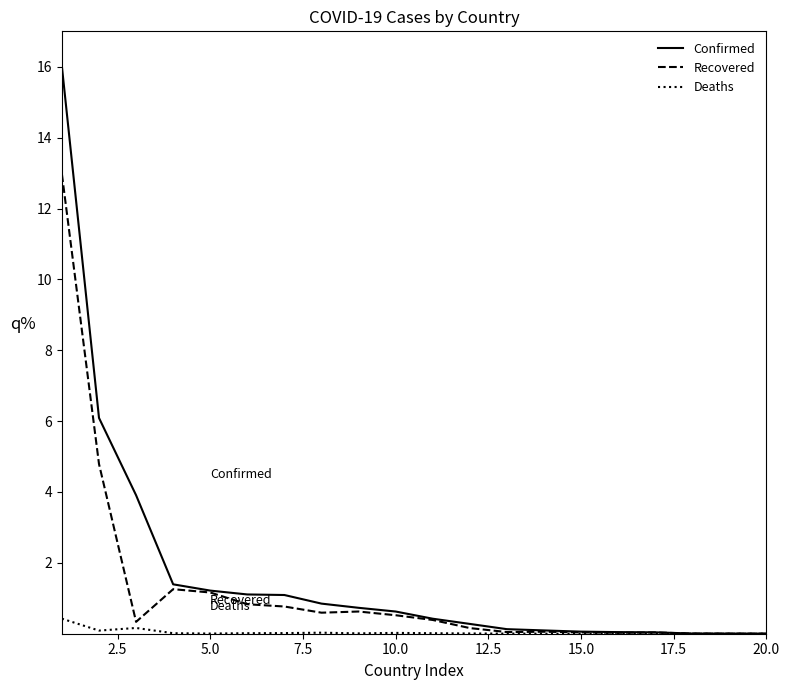

List the series in order of their overall mean, lowest first.

Deaths, Recovered, Confirmed